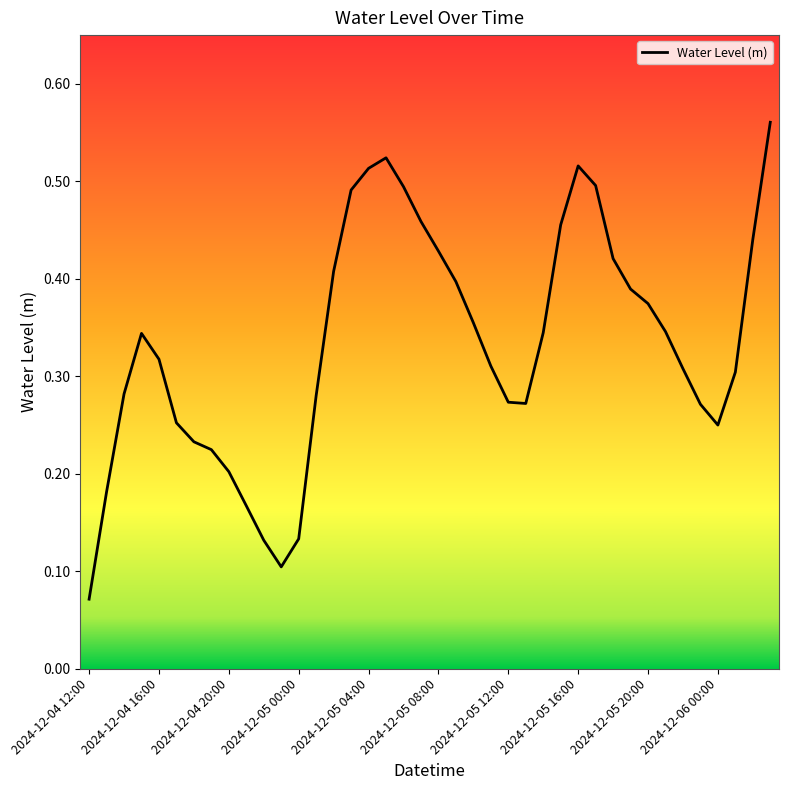

Does the chart display data point markers on the line(s)?

No